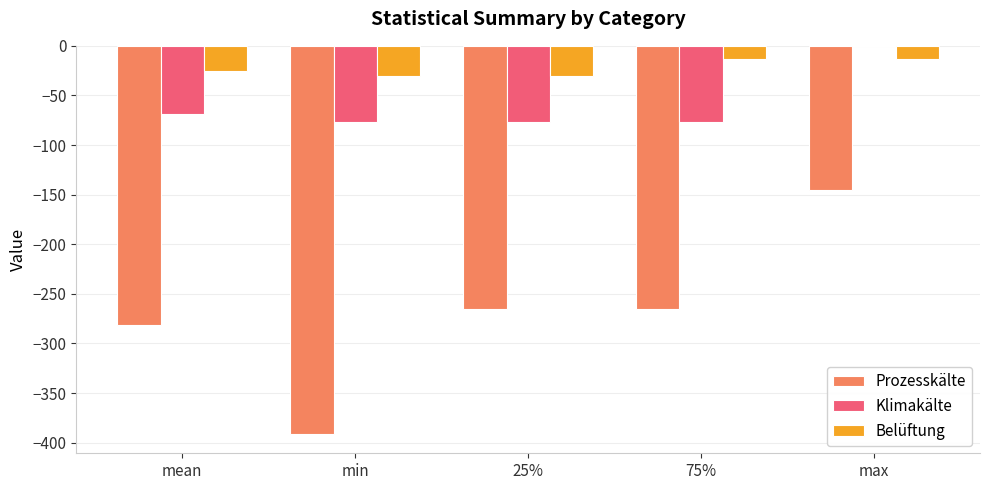

Which series changed the most between min and 25%?

Prozesskälte